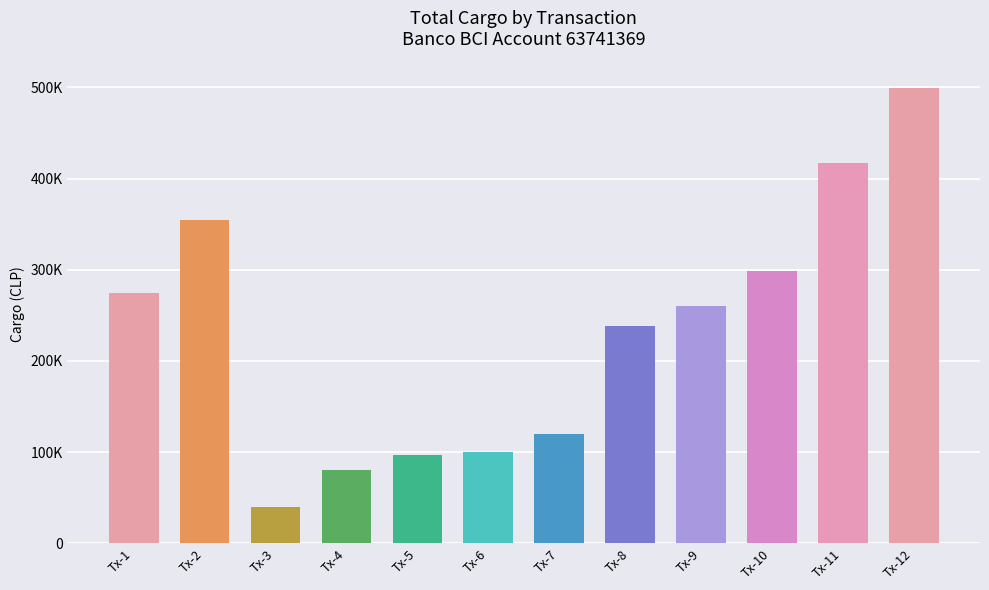

Reading right to left, transcribe all the data shown in this chart.

499024	417545	298344	260001	238000	120001	100000	96552	80000	40000	355000	275000